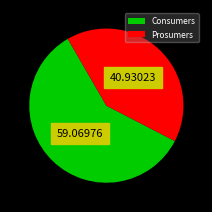

The Consumers slice represents 59% of the pie. True or false?

True